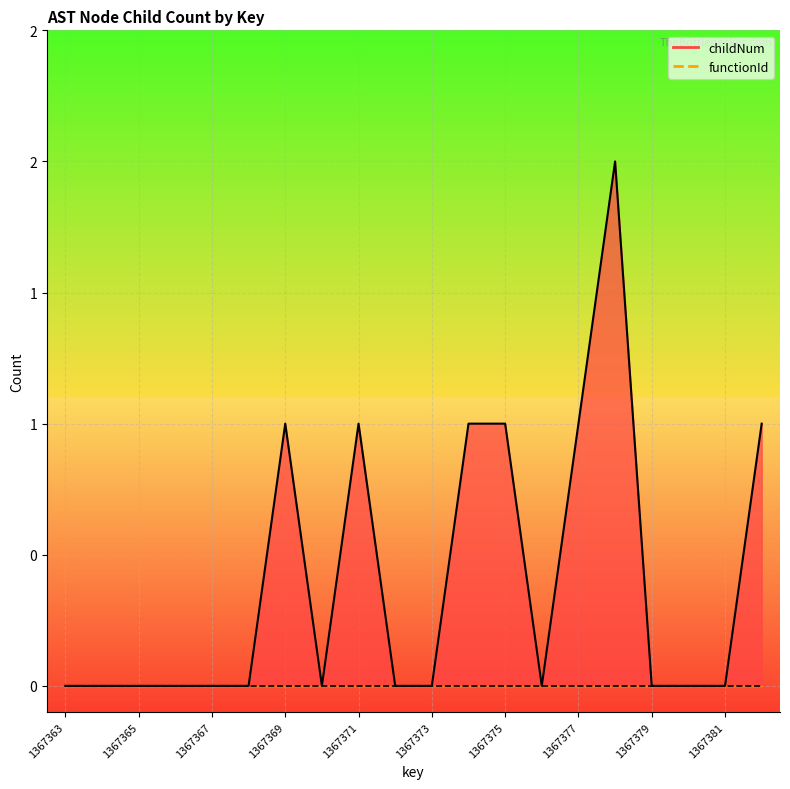

Reading left to right, list all the values displayed in this chart.

0	0	0	0	0	0	1	0	1	0	0	1	1	0	1	2	0	0	0	1